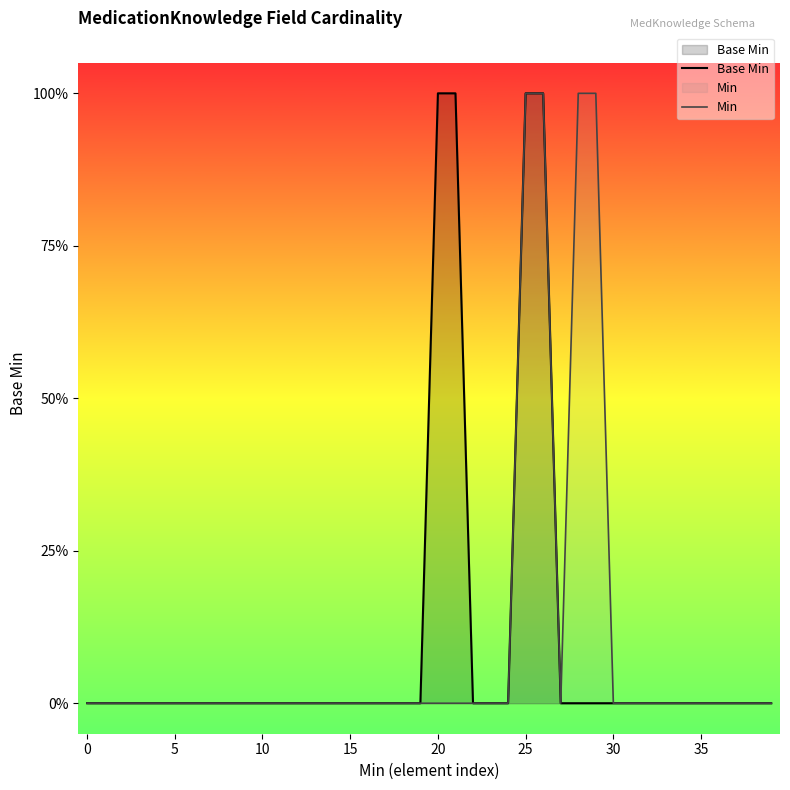

What is the label of the 1st point from the right?

39